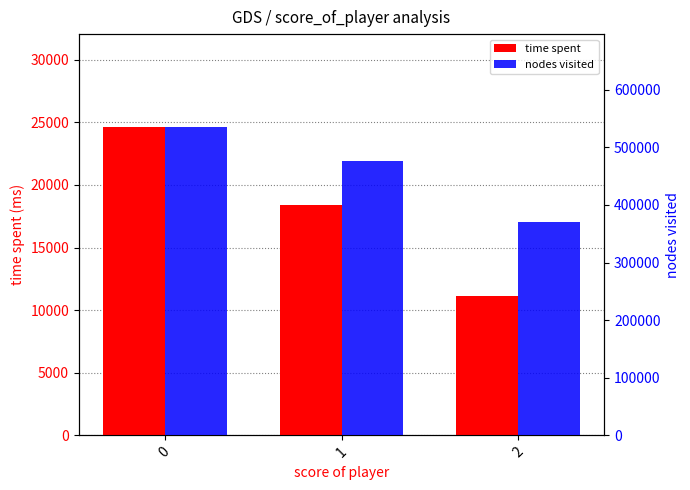

Reading left to right, list all the values displayed in this chart.

time spent: 24648.3	18369.4	11110.3
nodes visited: 535784.7	477068.2	369561.3